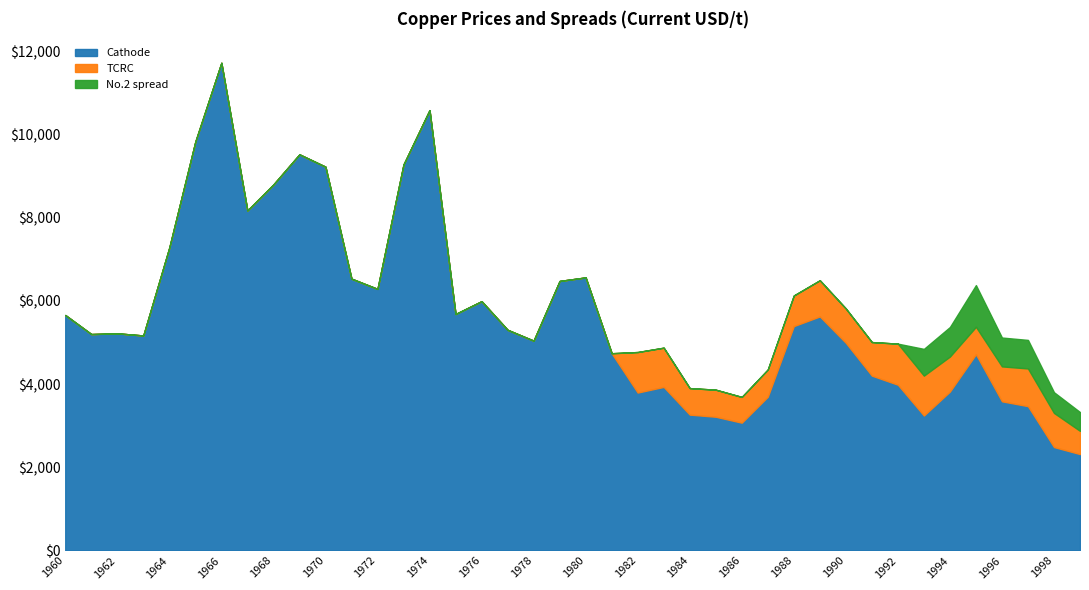

The value of Cathode at 1973 is 12822.6. True or false?

False